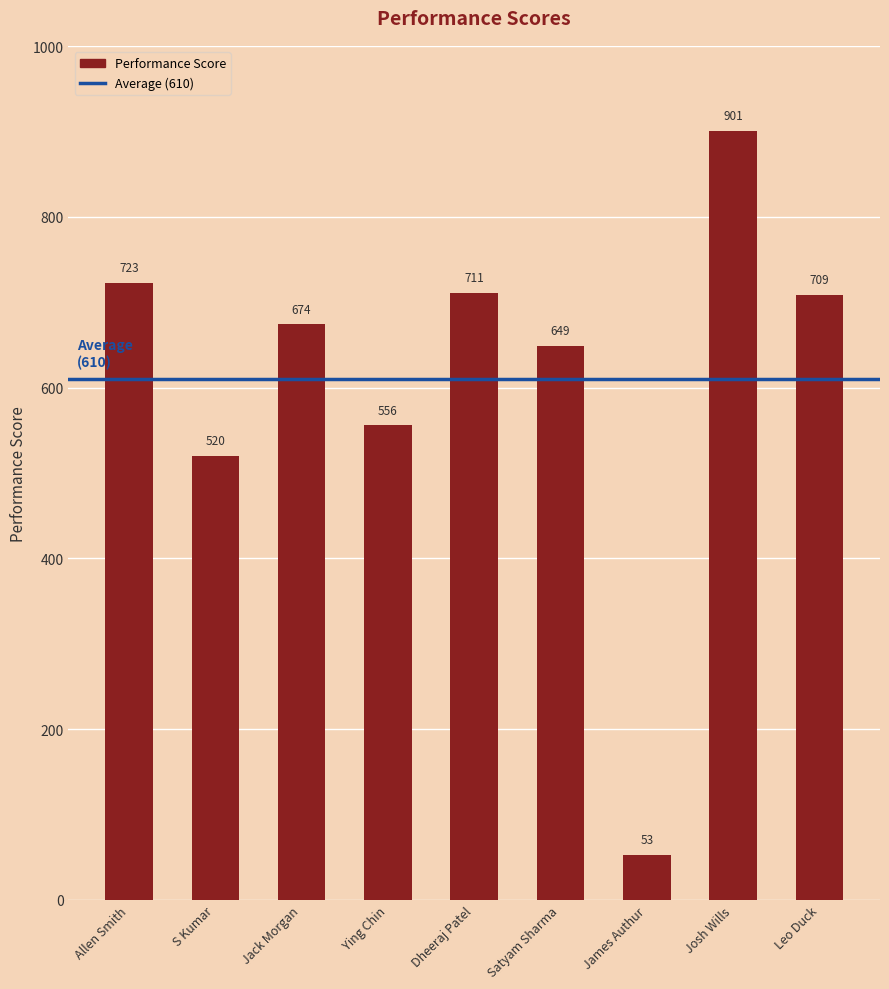

List the labels in order of value, largest first.

Josh Wills, Allen Smith, Dheeraj Patel, Leo Duck, Jack Morgan, Satyam Sharma, Ying Chin, S Kumar, James Authur